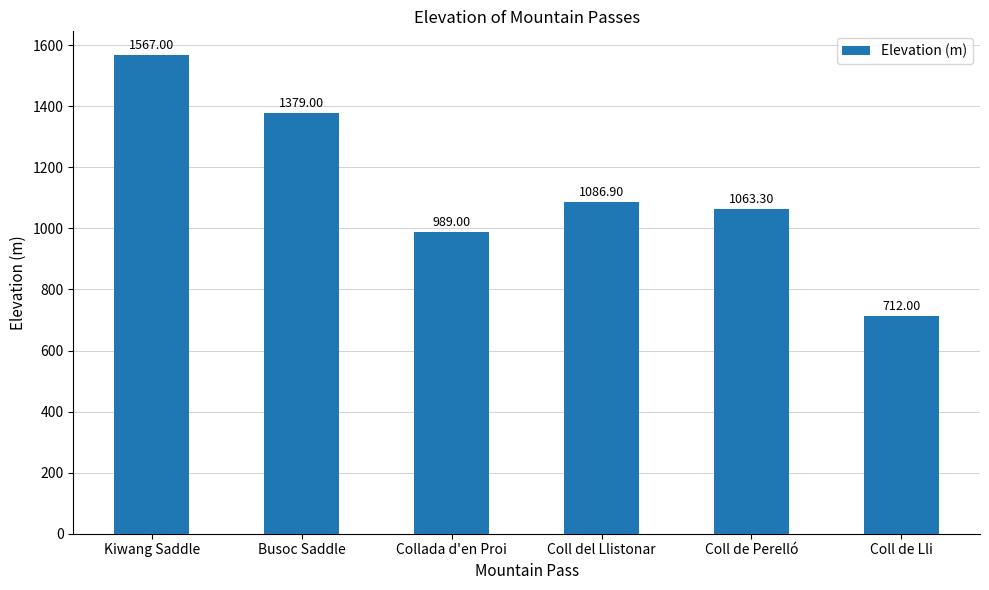

How many values are below 1086?

3